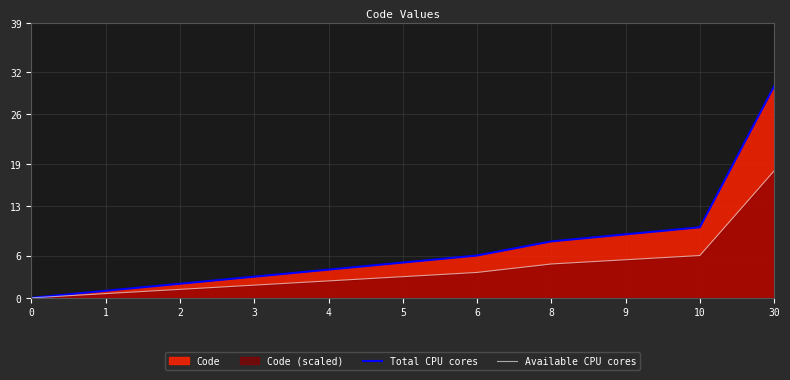

At which label does Total CPU cores reach its peak?

30